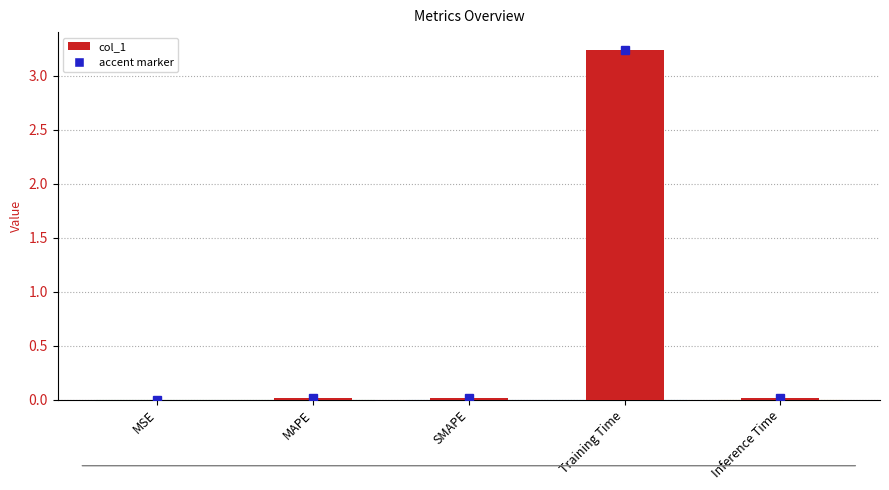

The chart shows a value of 0.0 at MAPE. True or false?

True